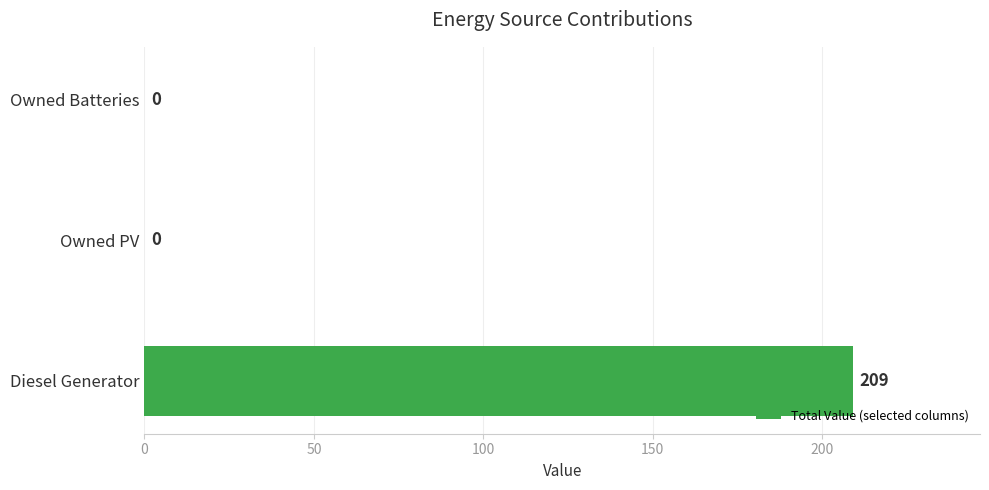

What value does the data have at Diesel Generator?

209.0